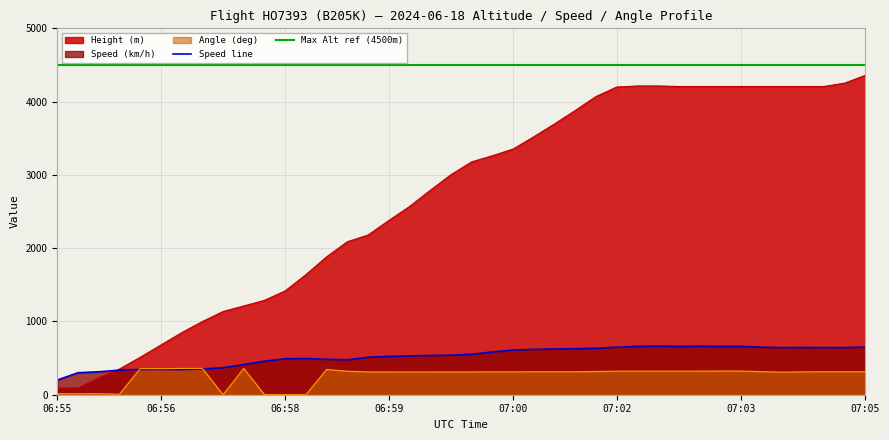

The Angle series shows 554.0 at 07:13. True or false?

False